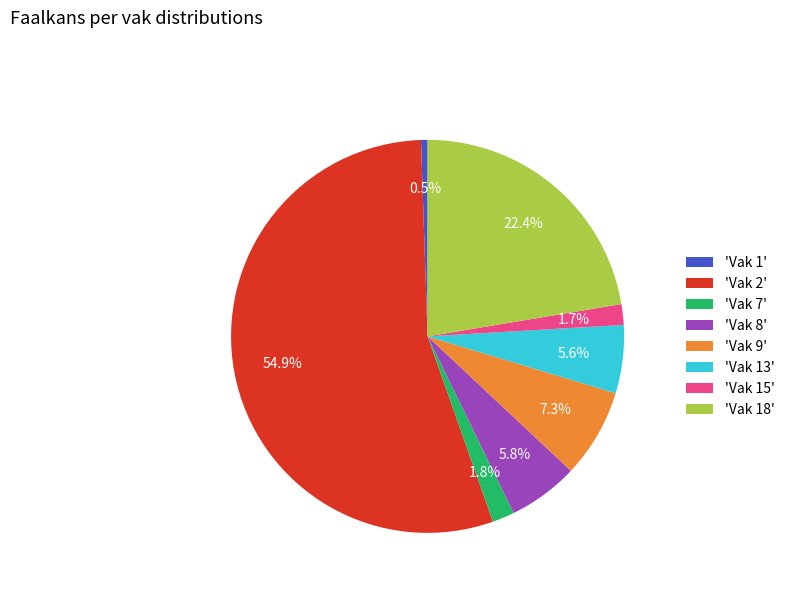

To the nearest percent, what is the average slice percentage?

12%